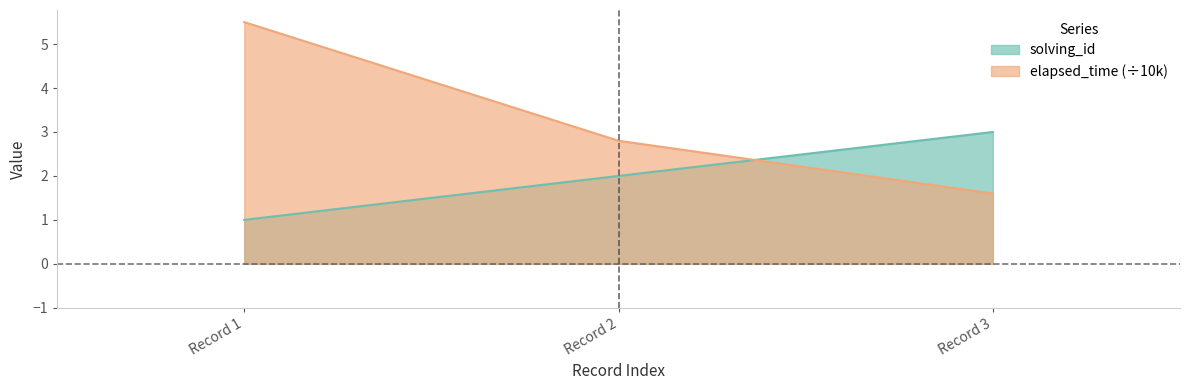

Count the number of categories in the chart.

3